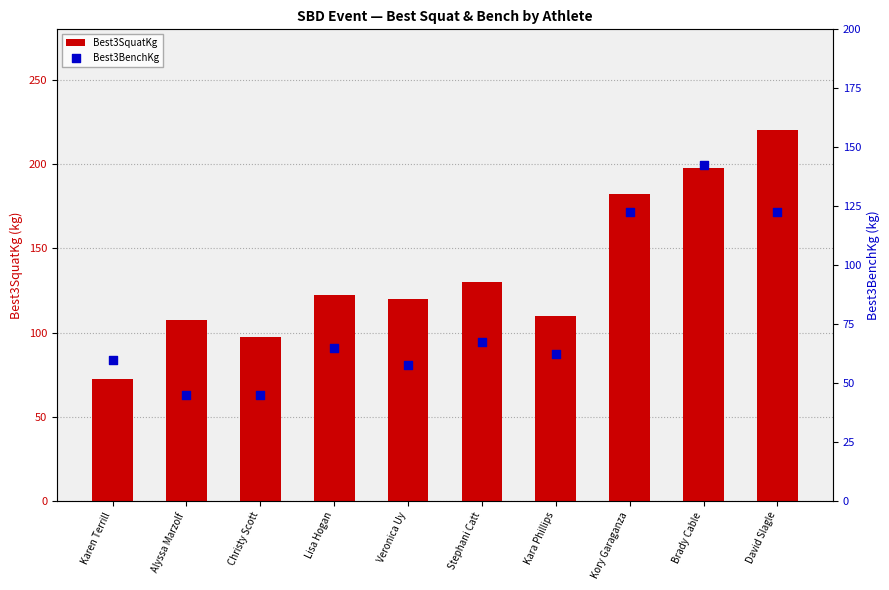

Which series has the largest total across all categories?

Best3SquatKg